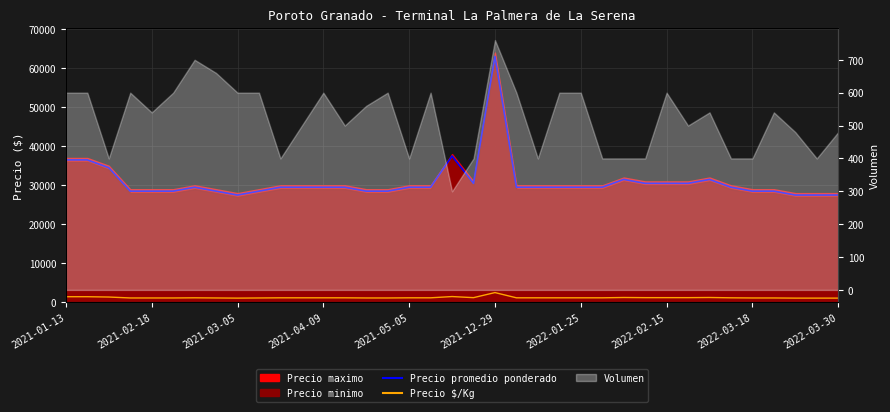

How many values in the Precio $/Kg series are below 1180?

13